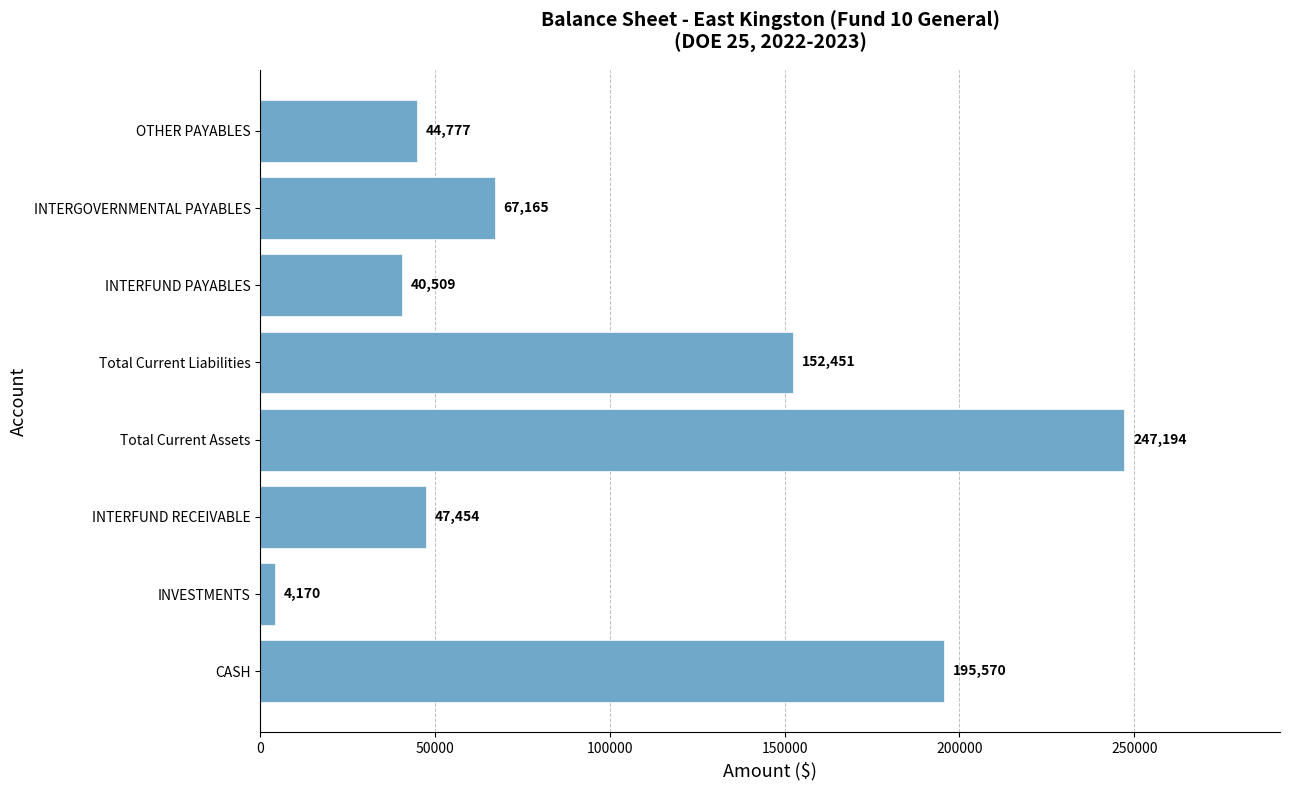

True or false: the data shows 261726.6 at Total Current Liabilities.

False